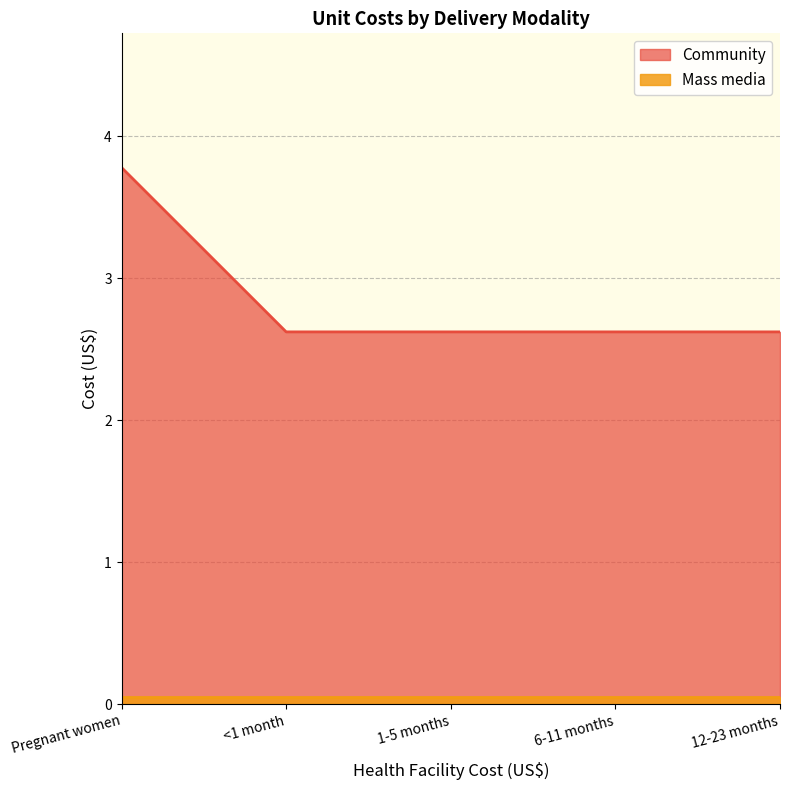

What is the value of the 5th point from the left?

2.6